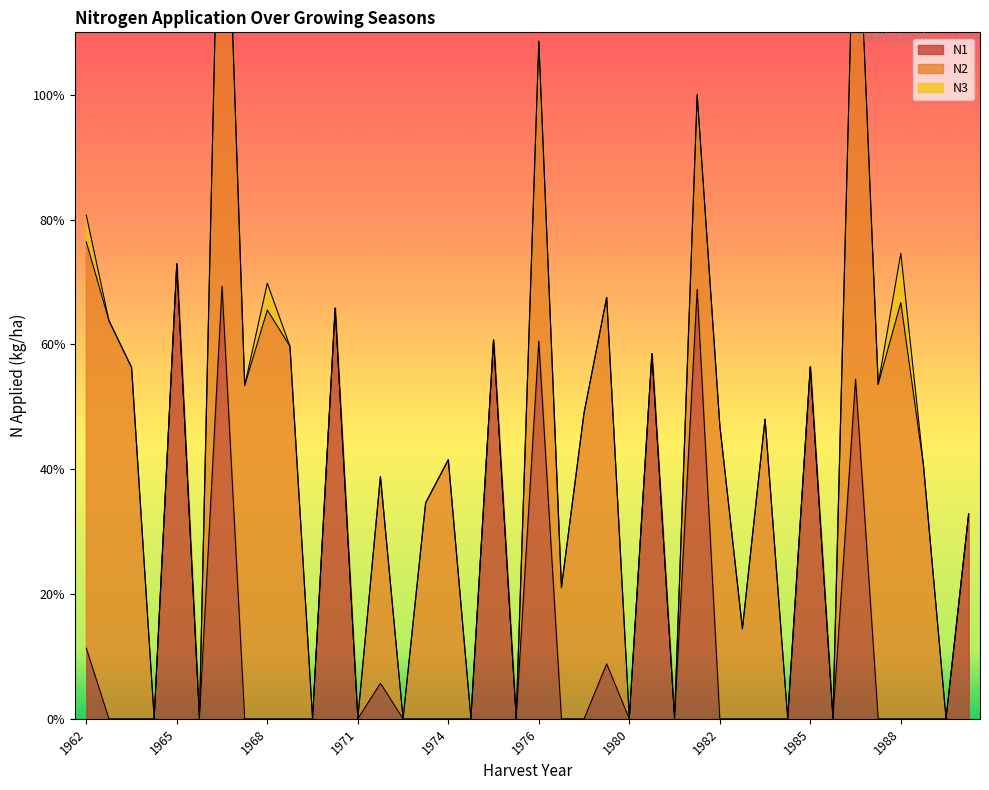

How many values in N2 are above zero?

22